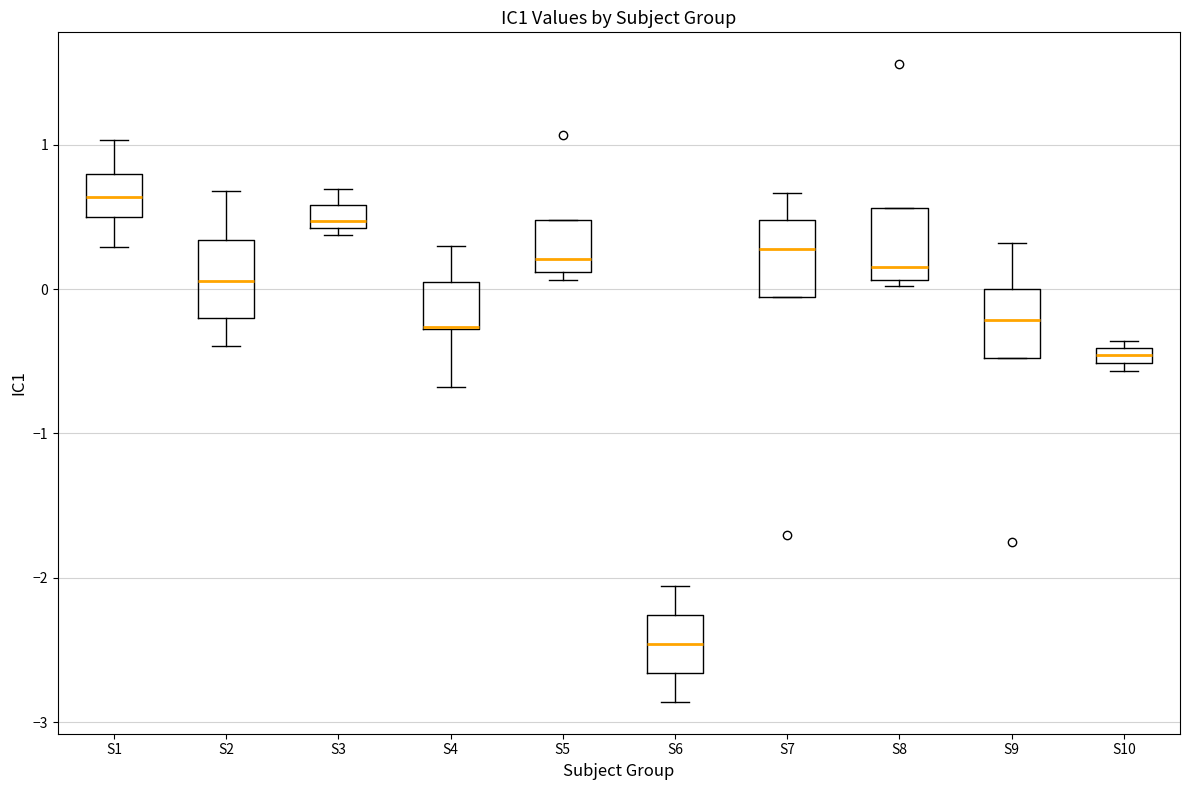

Where is the lower edge of the box for S8 on the y-axis? The values are not printed on the chart, so give them approximately, as read against the axis.

0.1